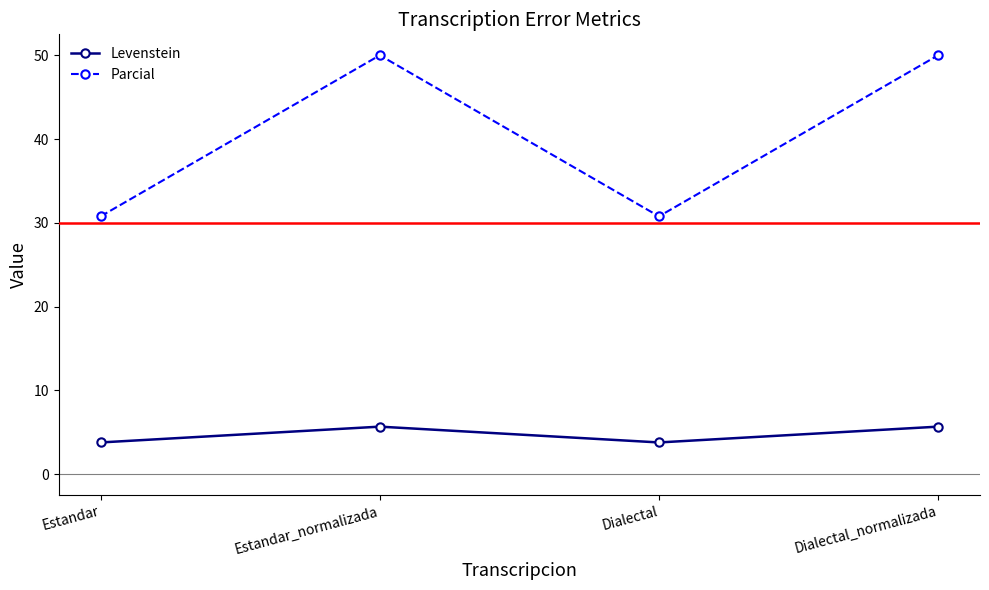

The value of Levenstein at Estandar_normalizada is 10.0. True or false?

False